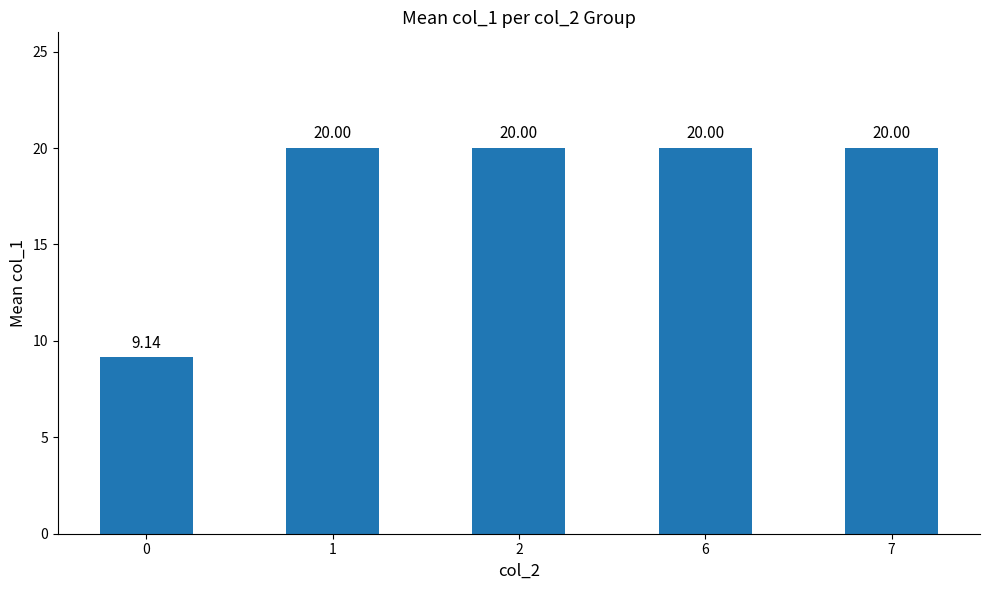

How many series are shown in this chart?

1